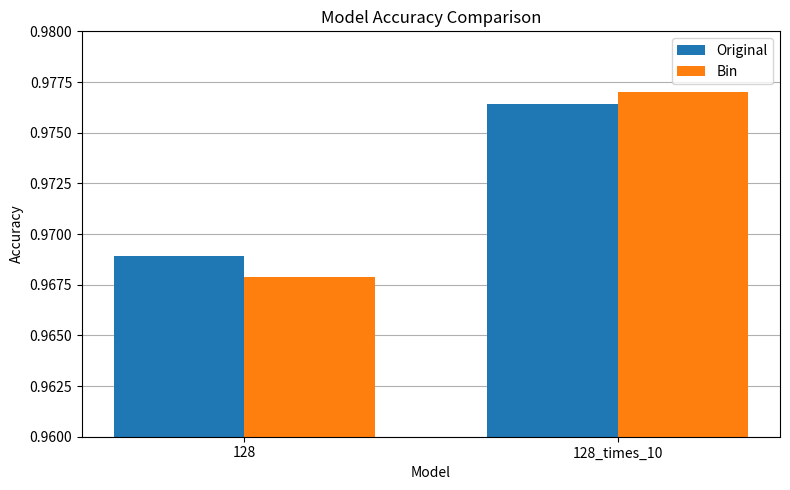

Which series has the largest range (max minus min)?

Bin